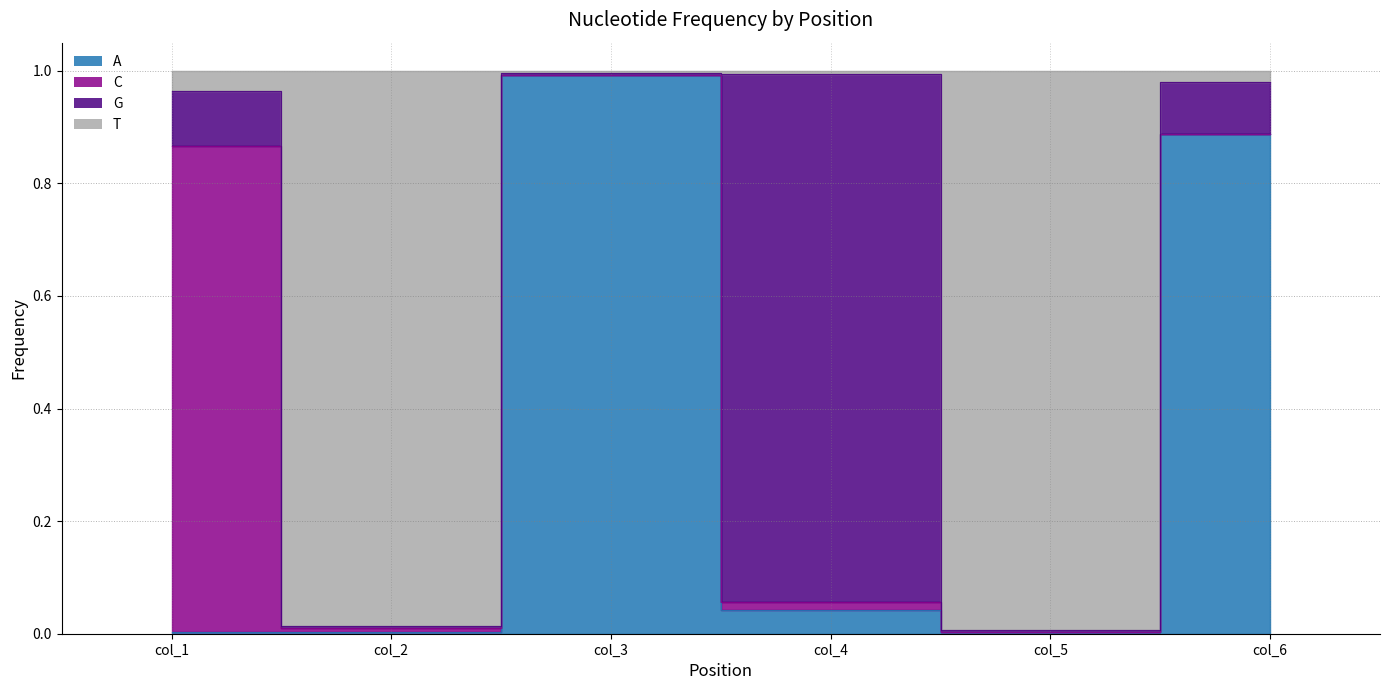

Which series has the largest total across all categories?

T